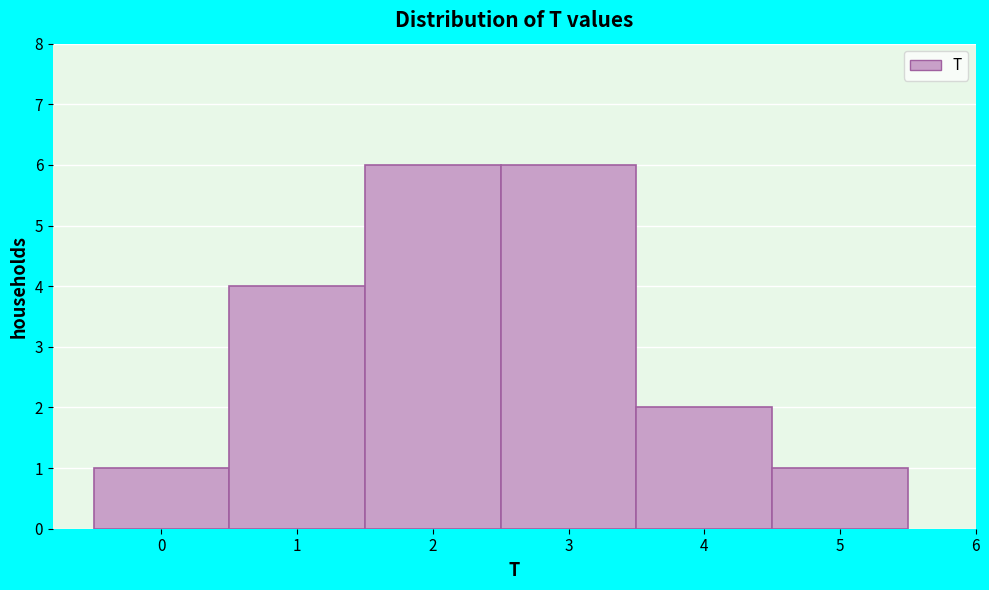

Reading left to right, transcribe this chart: for each bar, give the range it covers on the x-axis and its height. The values are not printed on the chart, so give them approximately, as read against the axis.

-0.5 to 0.5: 1
0.5 to 1.5: 4
1.5 to 2.5: 6
2.5 to 3.5: 6
3.5 to 4.5: 2
4.5 to 5.5: 1